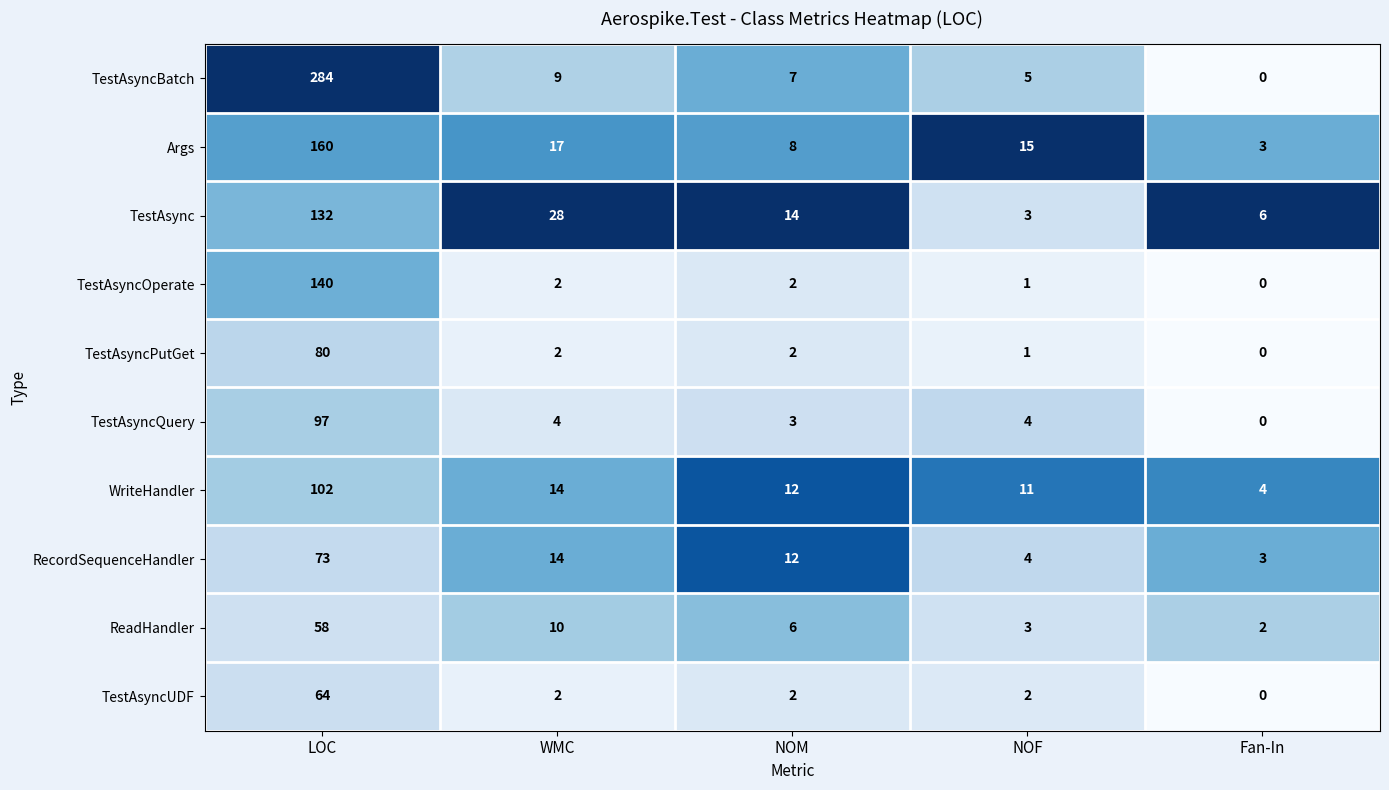

The value of TestAsyncBatch at NOM is 10. True or false?

False